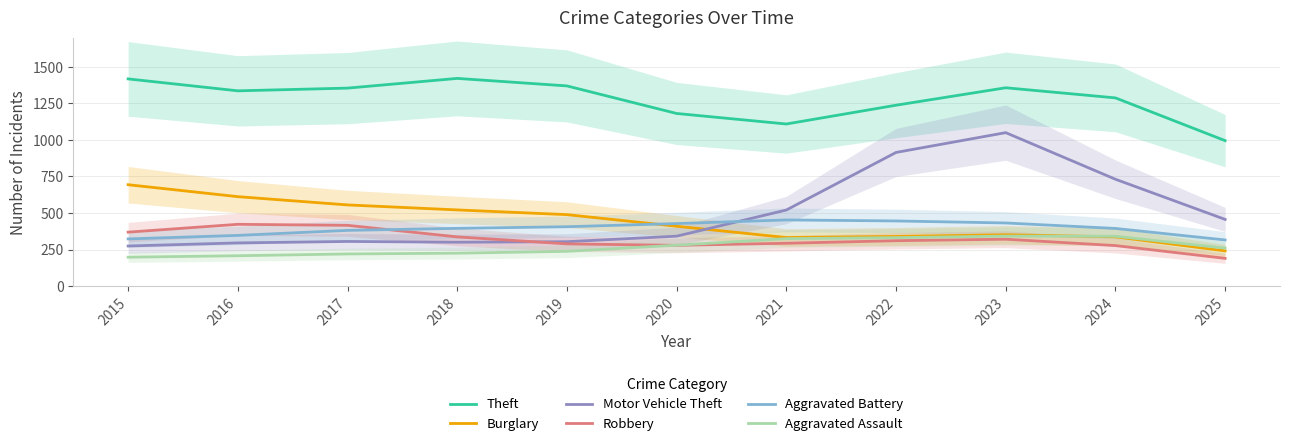

Between 2015 and 2016, which series saw the biggest shift?

Burglary